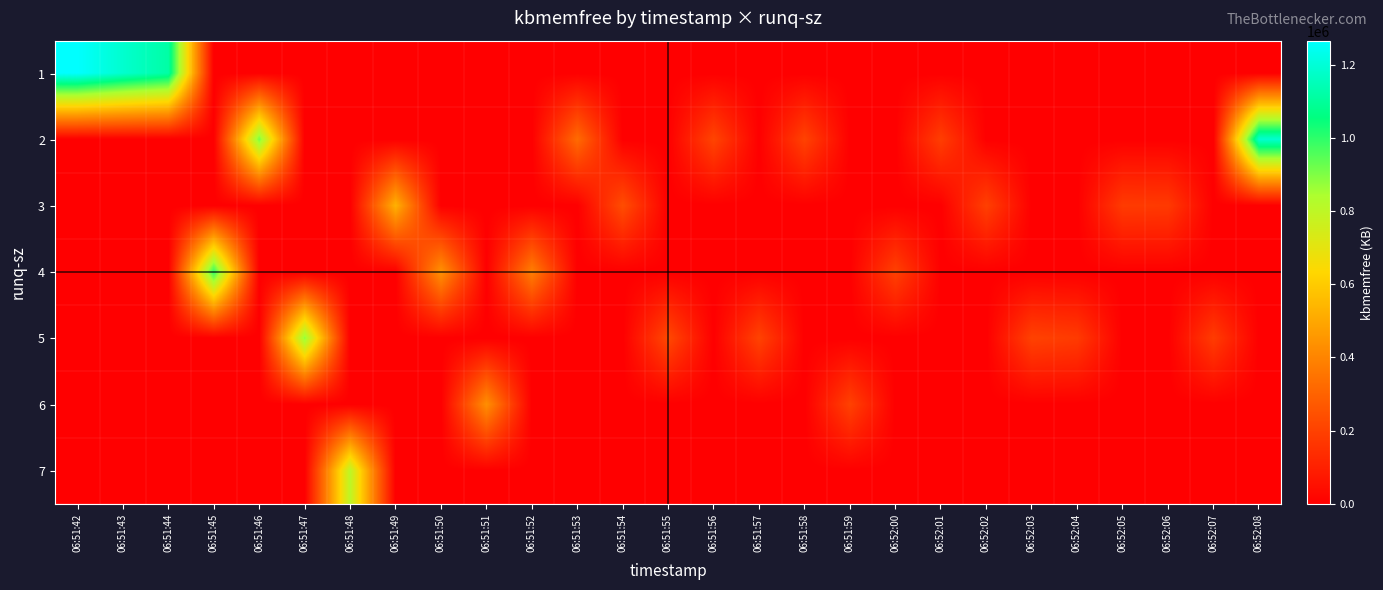

Count the number of categories in the chart.

27